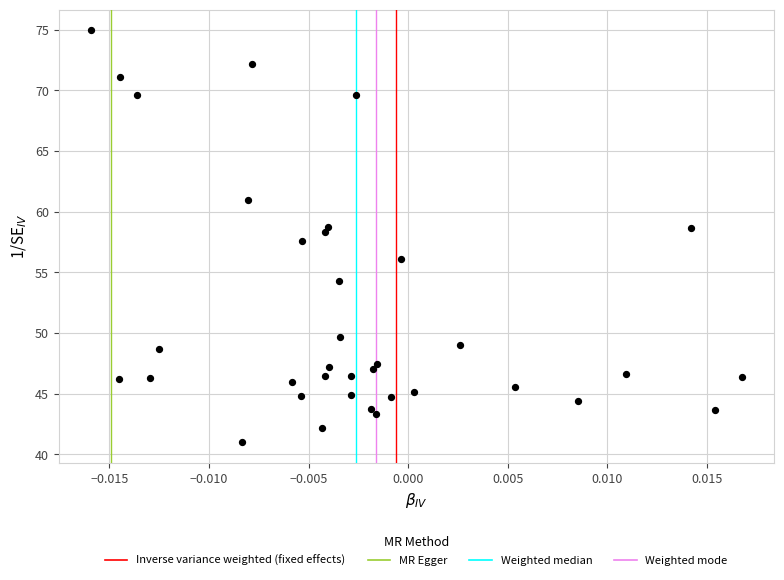

What is the range of Y values (max minus min)?

33.9